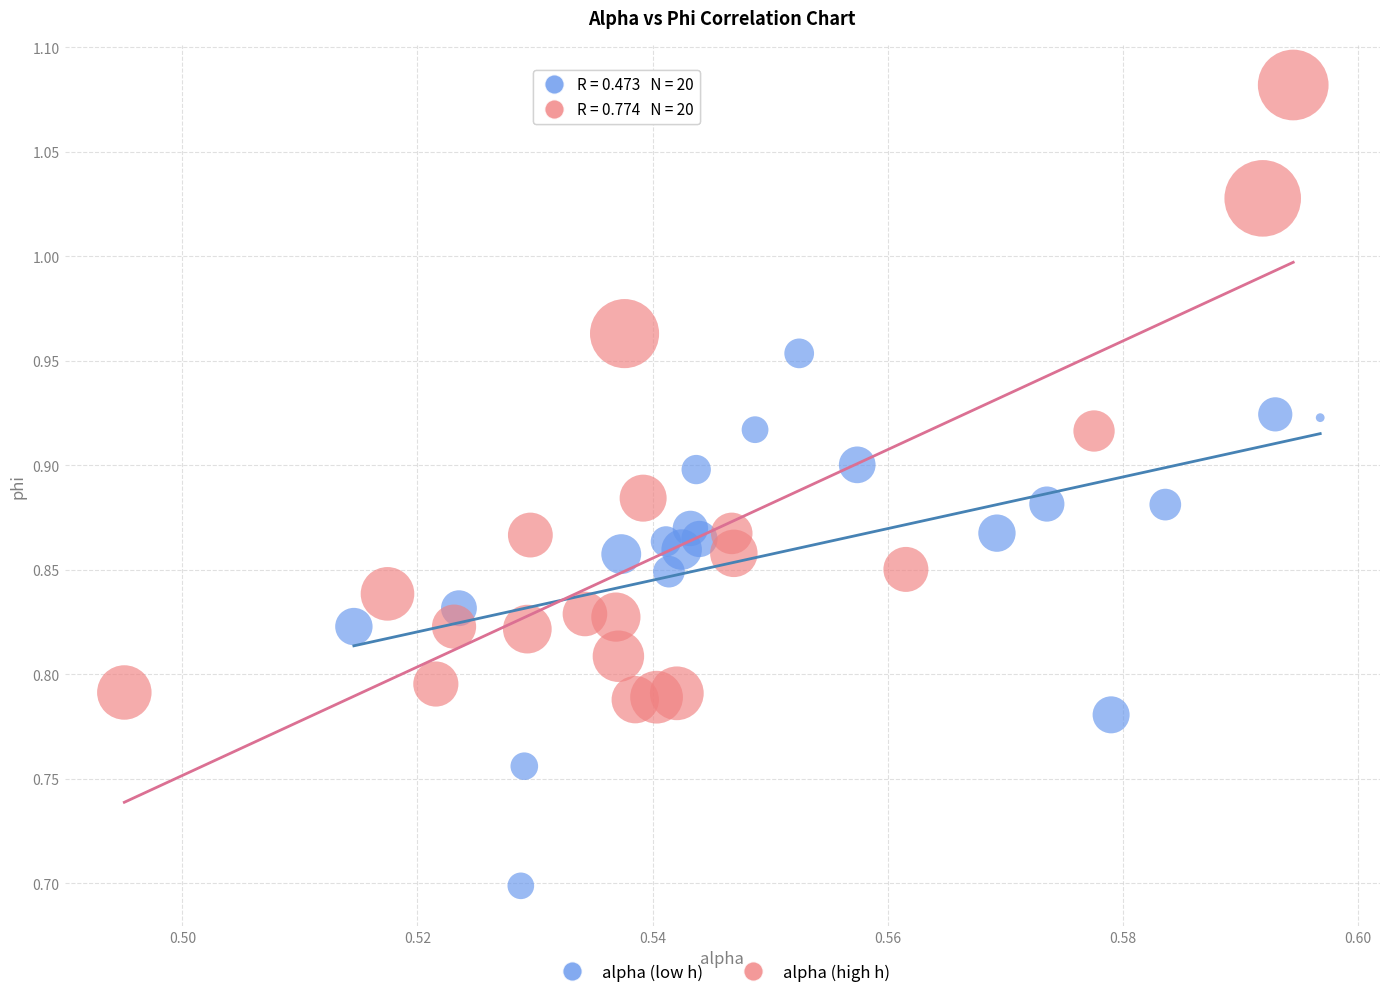

Which series contains the highest Y value?

alpha (high h)